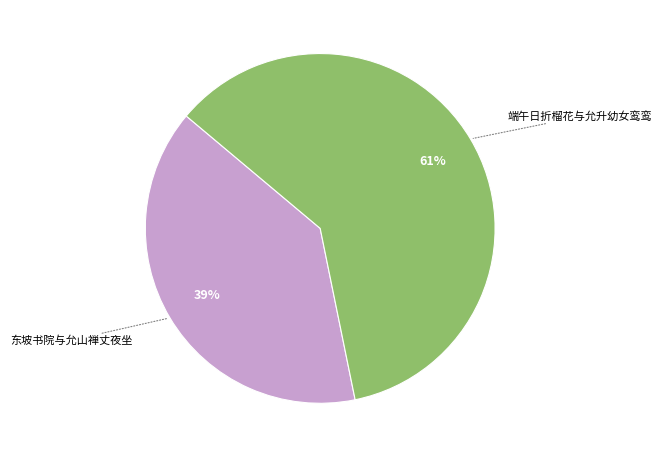

Is there a majority slice in this chart?

Yes